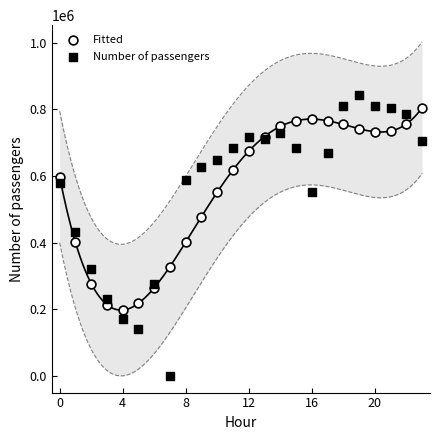

Which series has the largest Y range (max minus min)?

Number of passengers